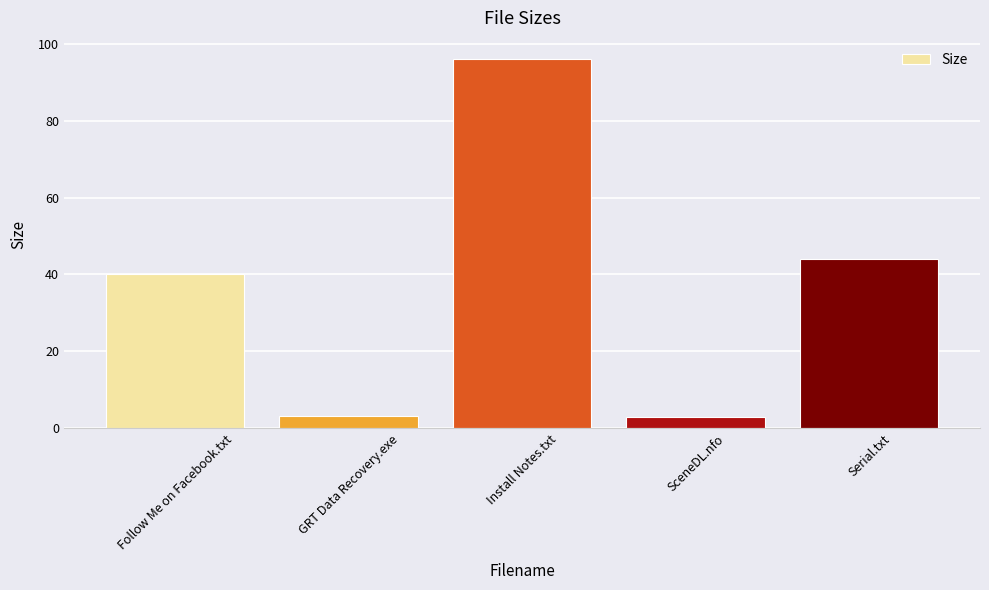

Between Install Notes.txt and Follow Me on Facebook.txt, which is larger?

Install Notes.txt